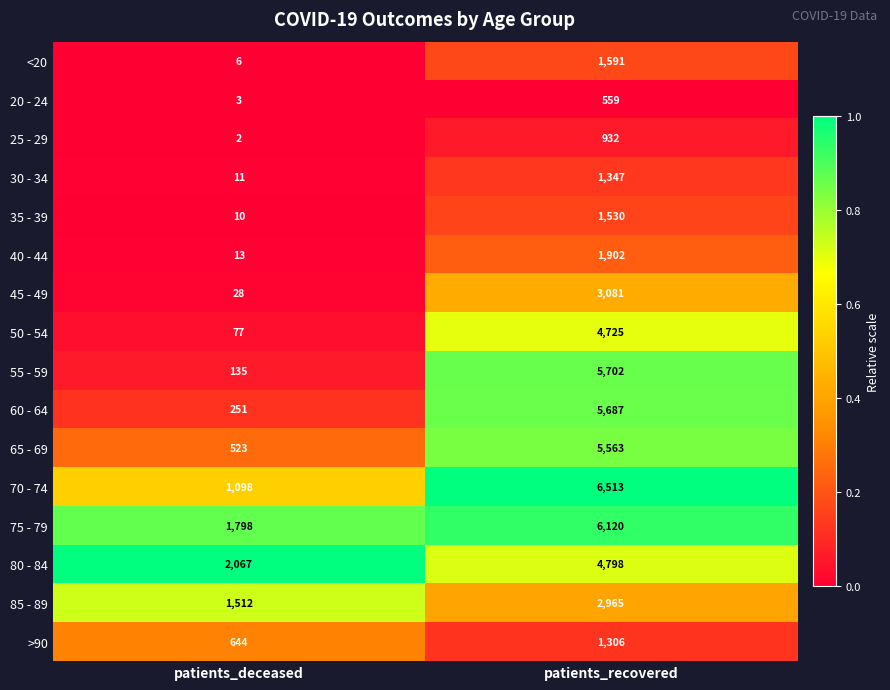

At patients_deceased, list the series in order from smallest to largest.

25 - 29, 20 - 24, <20, 35 - 39, 30 - 34, 40 - 44, 45 - 49, 50 - 54, 55 - 59, 60 - 64, 65 - 69, >90, 70 - 74, 85 - 89, 75 - 79, 80 - 84